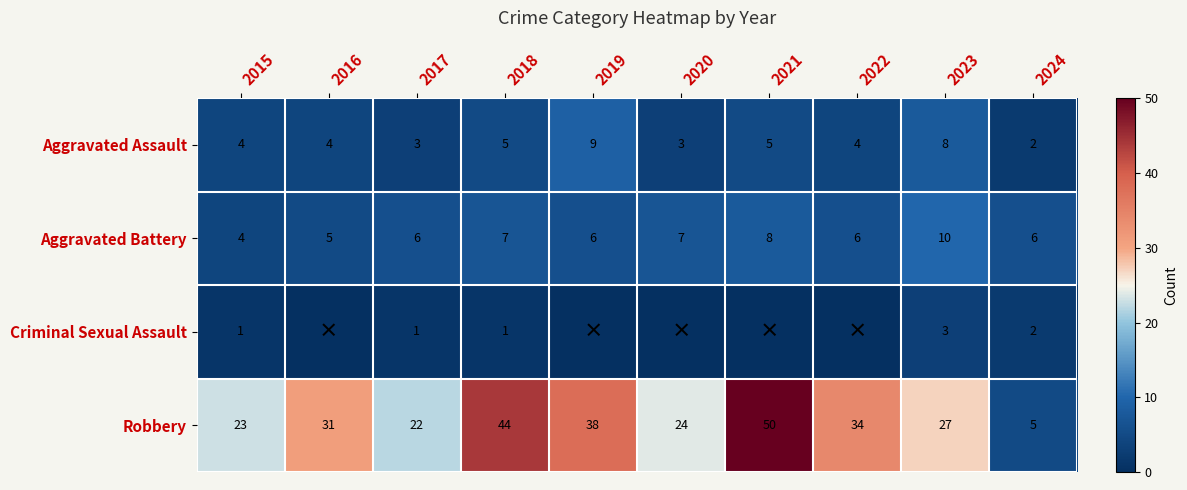

At how many categories does at least one series exceed 38?

2